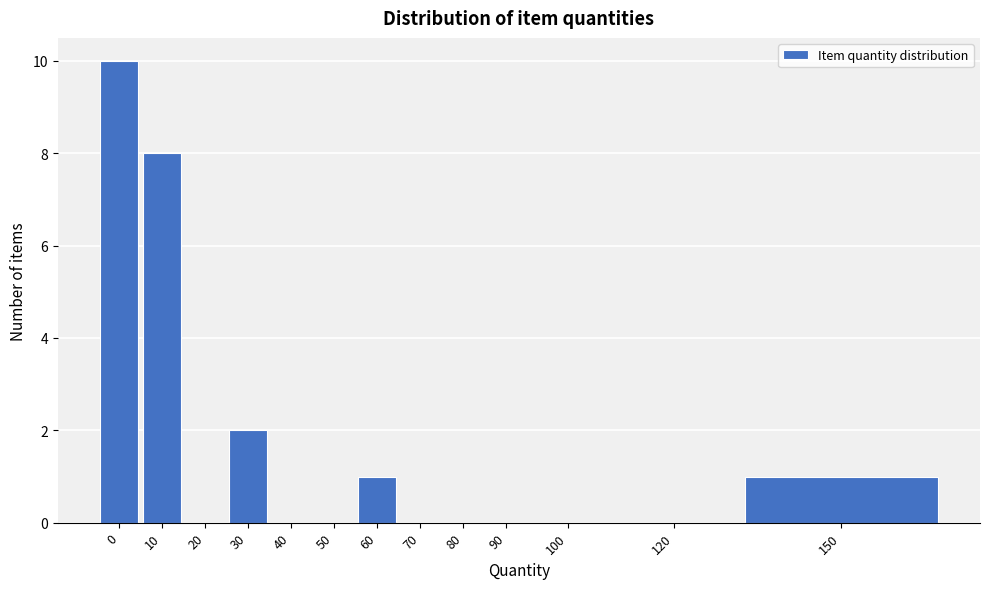

Reading left to right, transcribe all the data shown in this chart.

0=10	10=8	20=0	30=2	40=0	50=0	60=1	70=0	80=0	90=0	100=0	120=0	150=1